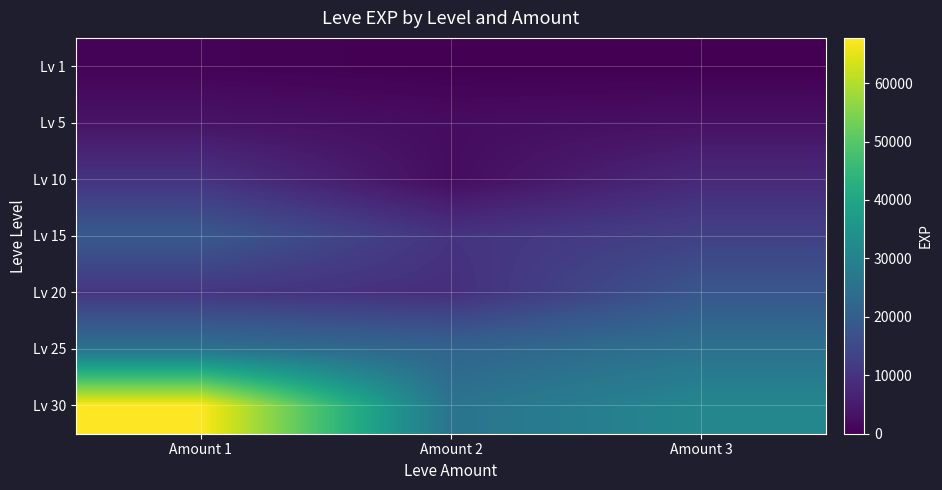

At which category does the chart reach its minimum across all series?

Amount 2